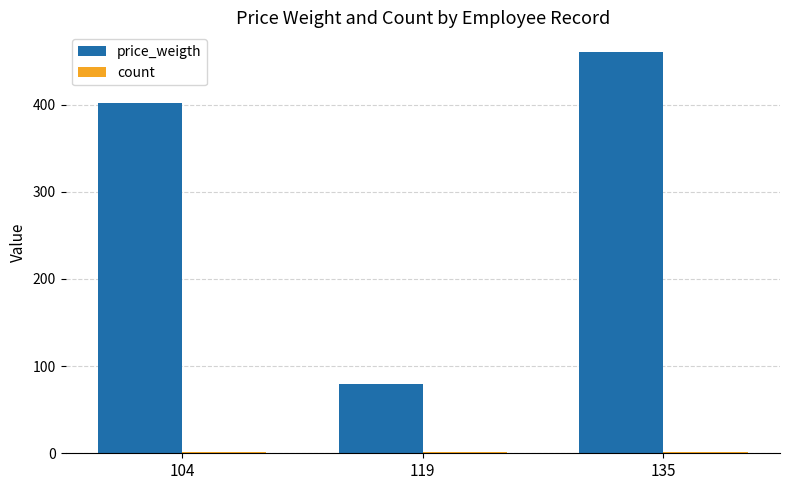

Which series has the largest total across all categories?

price_weigth